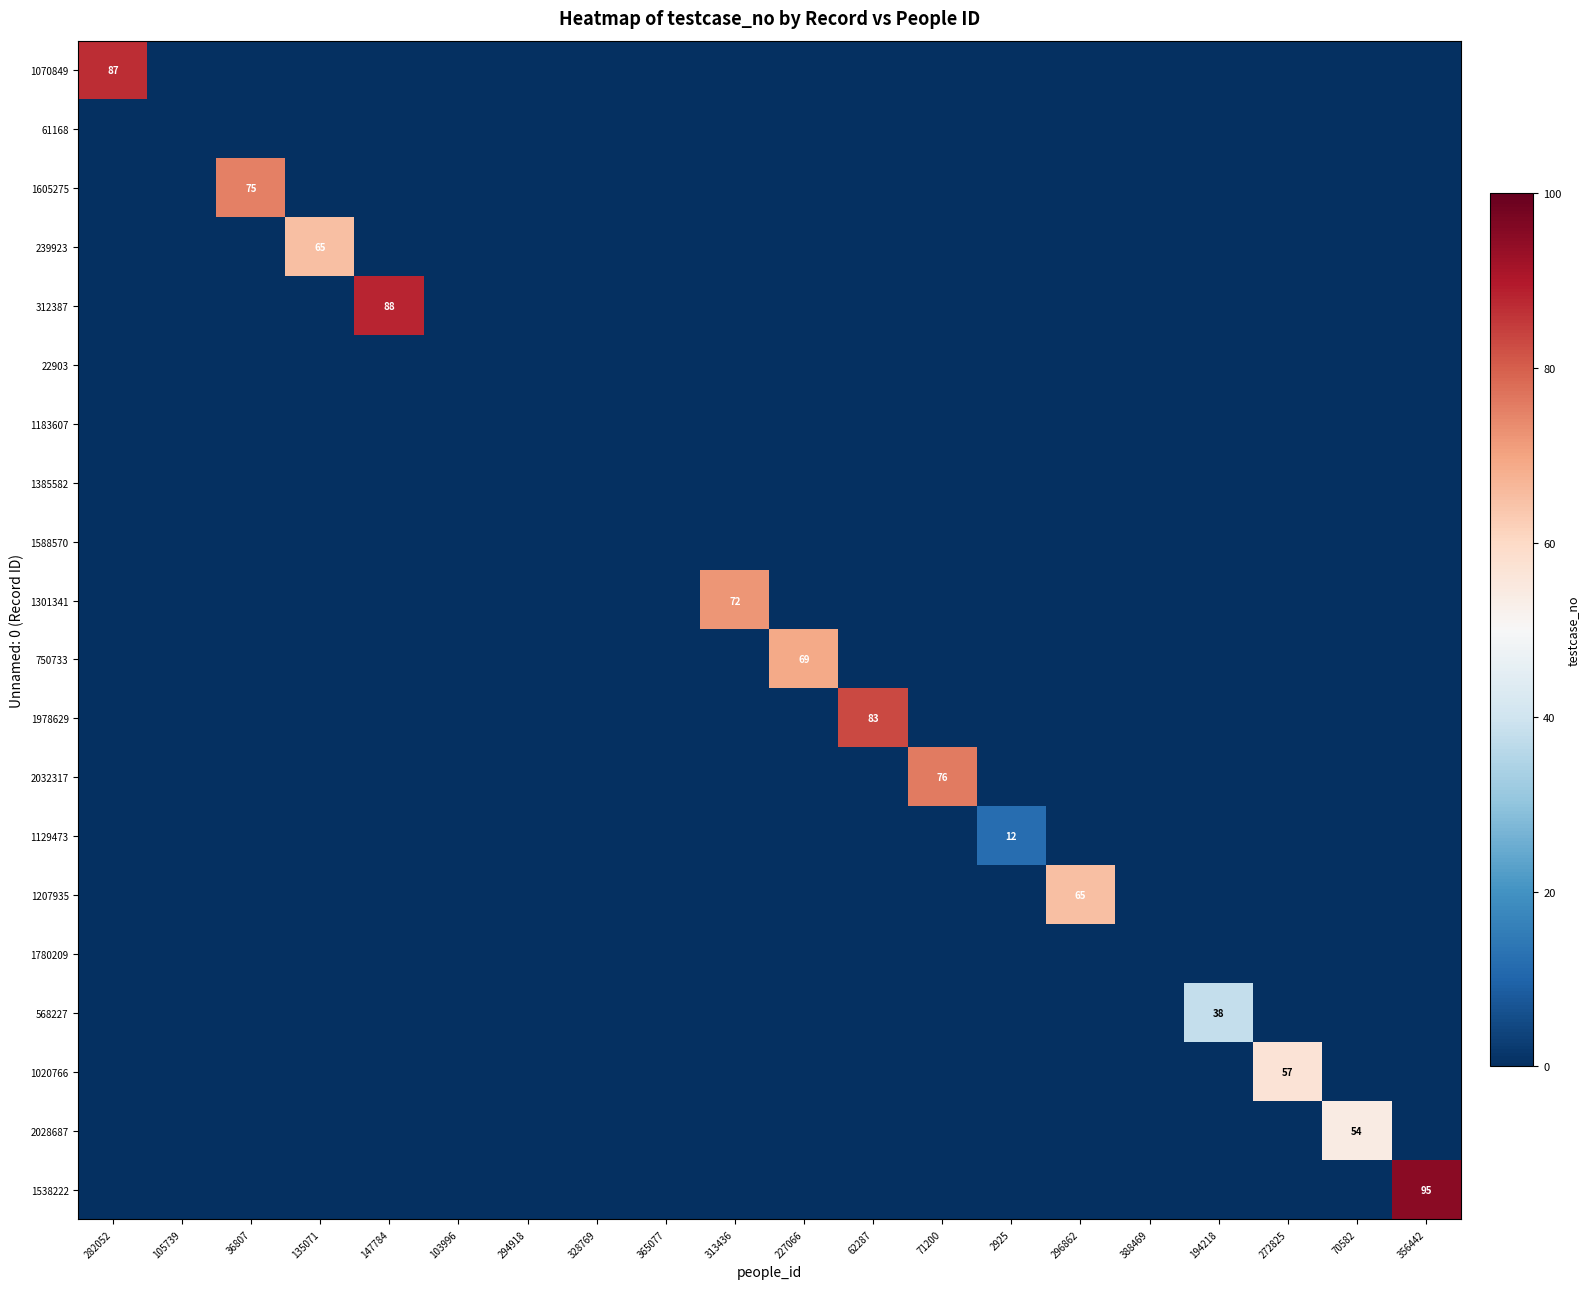

The 1129473 series shows 0 at 227066. True or false?

True